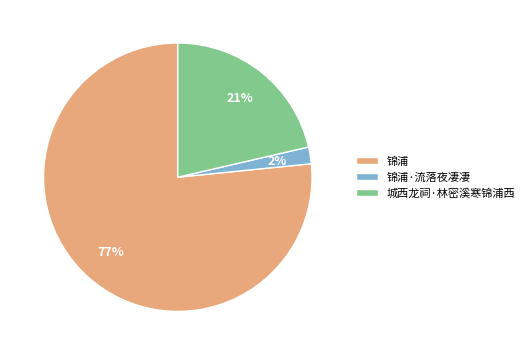

Does 锦浦 represent more than half of the total?

Yes